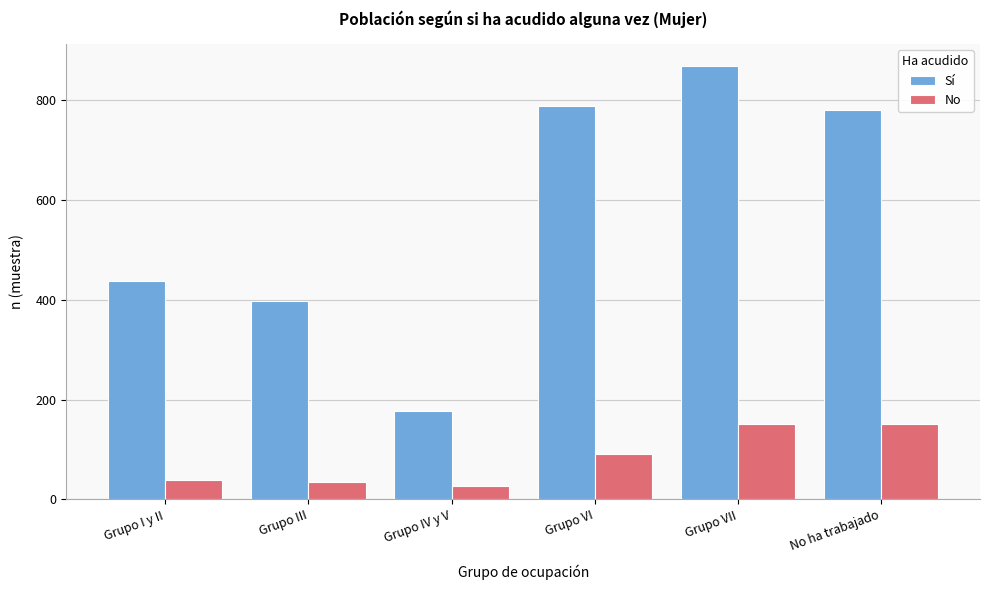

What is the average value of the Sí series?

575